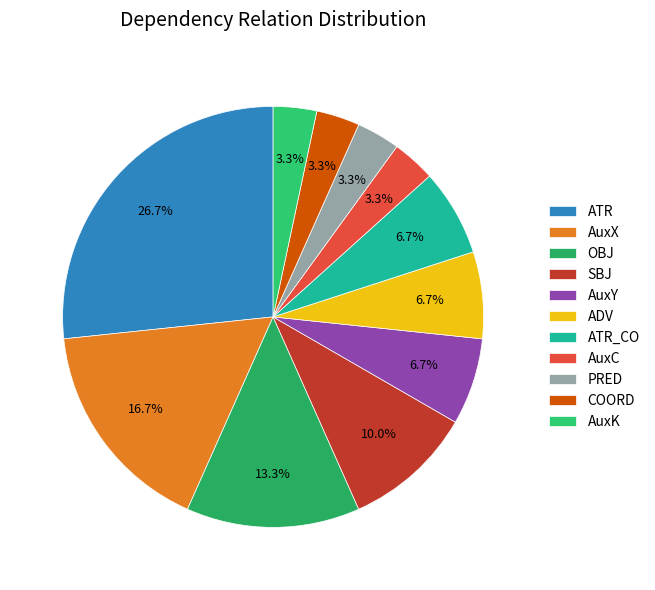

How many segments does this pie chart have?

11